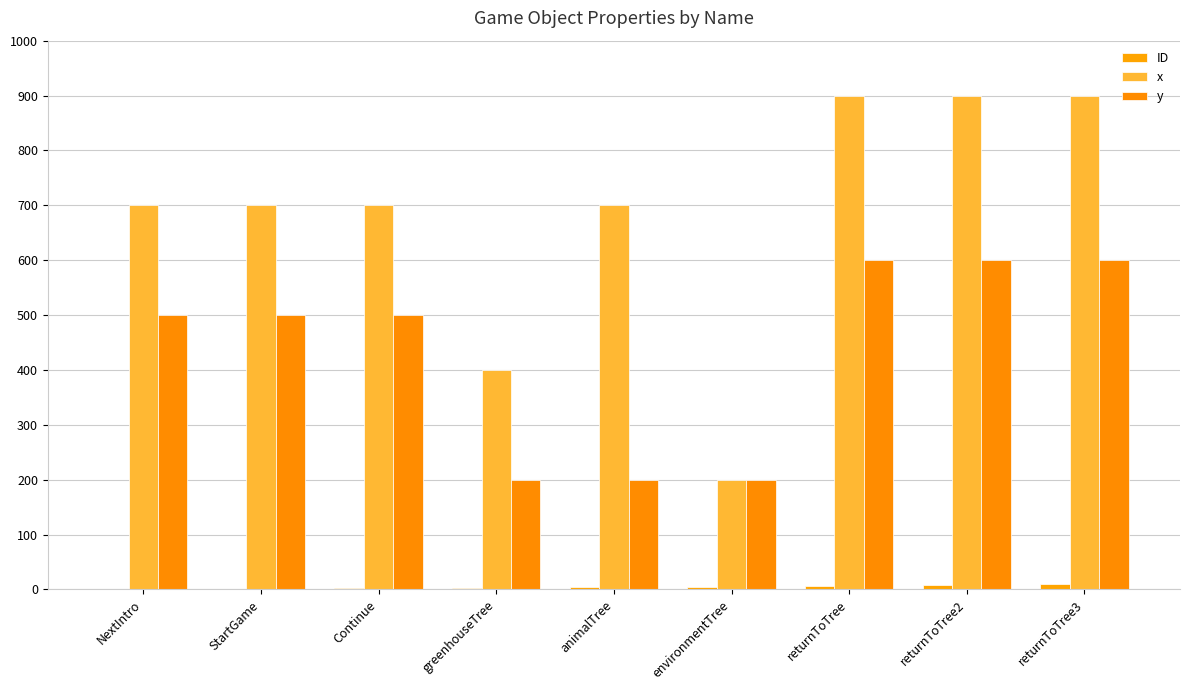

Are the bars grouped side by side (vs. stacked)?

Yes